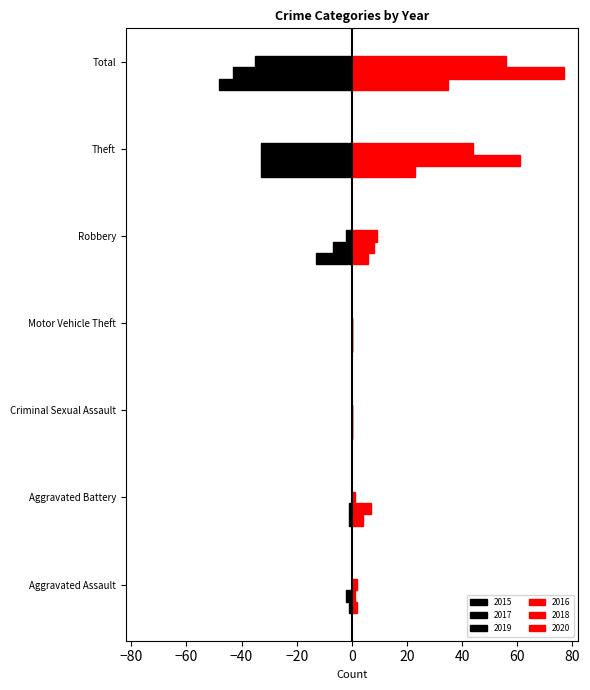

How many data points does each series have?

7